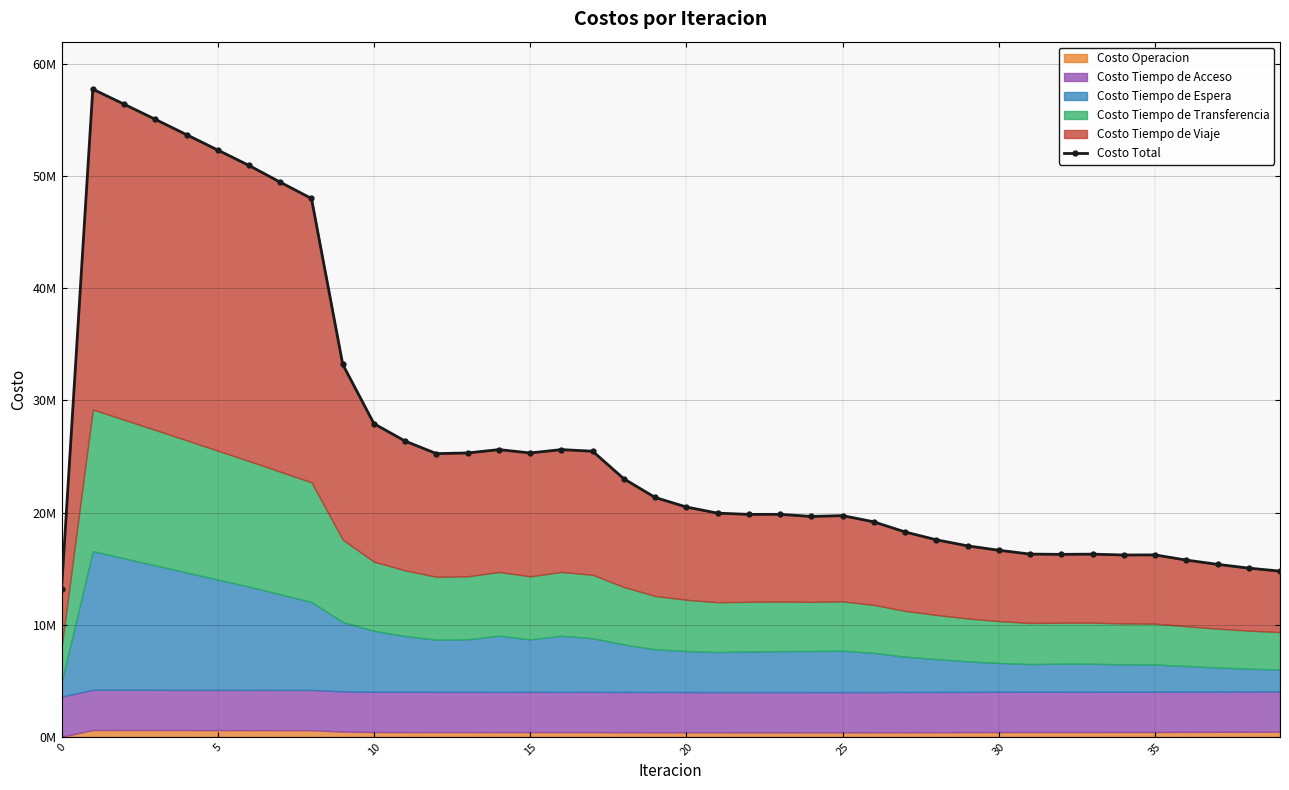

Reading right to left, list all the values displayed in this chart.

14774265.9	15041210.2	15378384.4	15760032.9	16222079.4	16212978.2	16288048.4	16270154.8	16293135.9	16635353.5	17028477.4	17567709.7	18268028.2	19169782.0	19725640.3	19651868.4	19839698.9	19835283.8	19945735.6	20492852.7	21345328.5	23006112.7	25468398.1	25614239.0	25314768.2	25614208.8	25314812.0	25255234.9	26370529.4	27924205.0	33218061.4	48011973.3	49464917.6	50959223.1	52333157.1	53706195.2	55073125.9	56426469.4	57760494.2	13145088.1